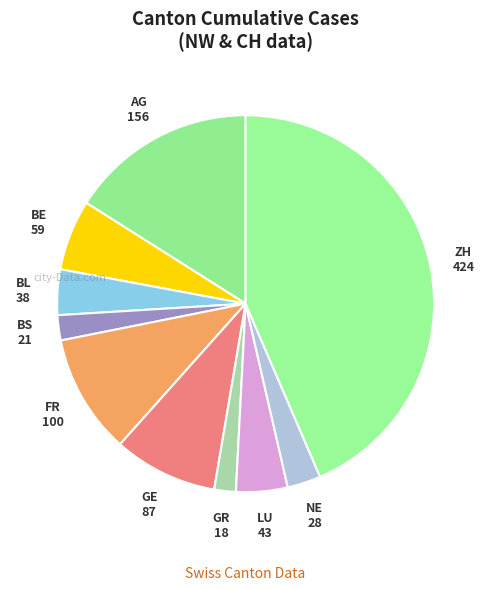

How many segments does this pie chart have?

10